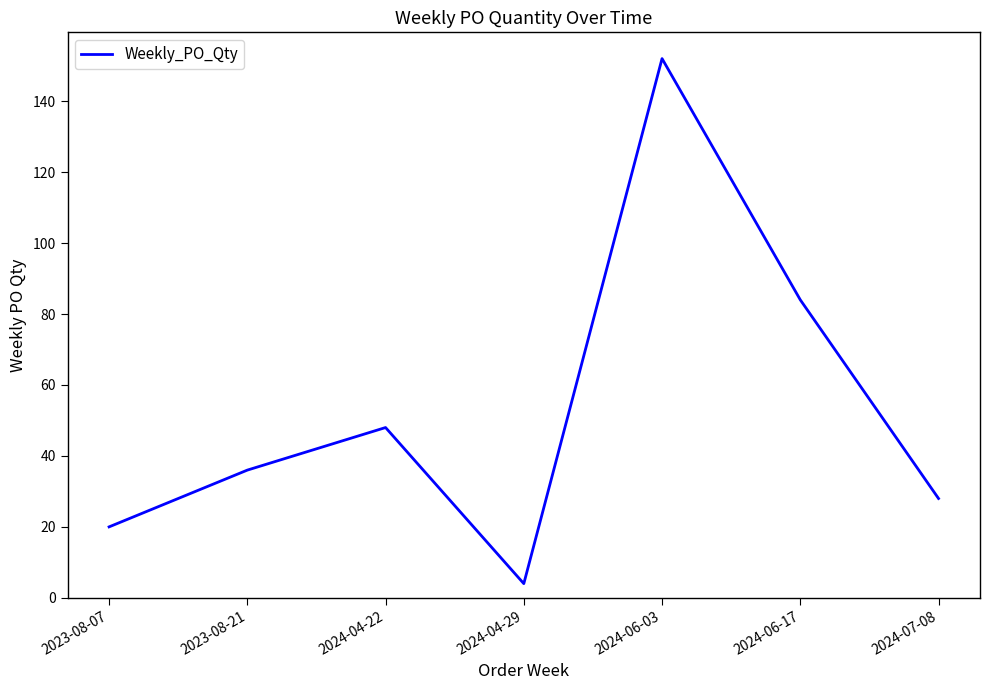

Rank the categories by value from highest to lowest.

2024-06-03, 2024-06-17, 2024-04-22, 2023-08-21, 2024-07-08, 2023-08-07, 2024-04-29